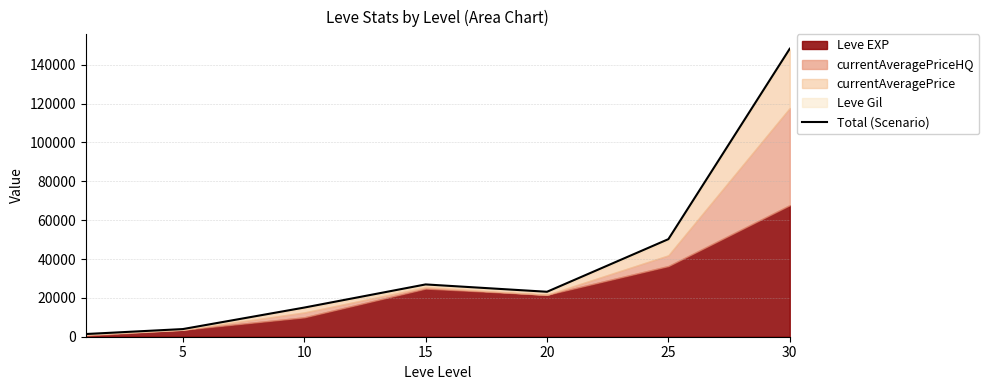

At which category does the data reach its first local peak?

15